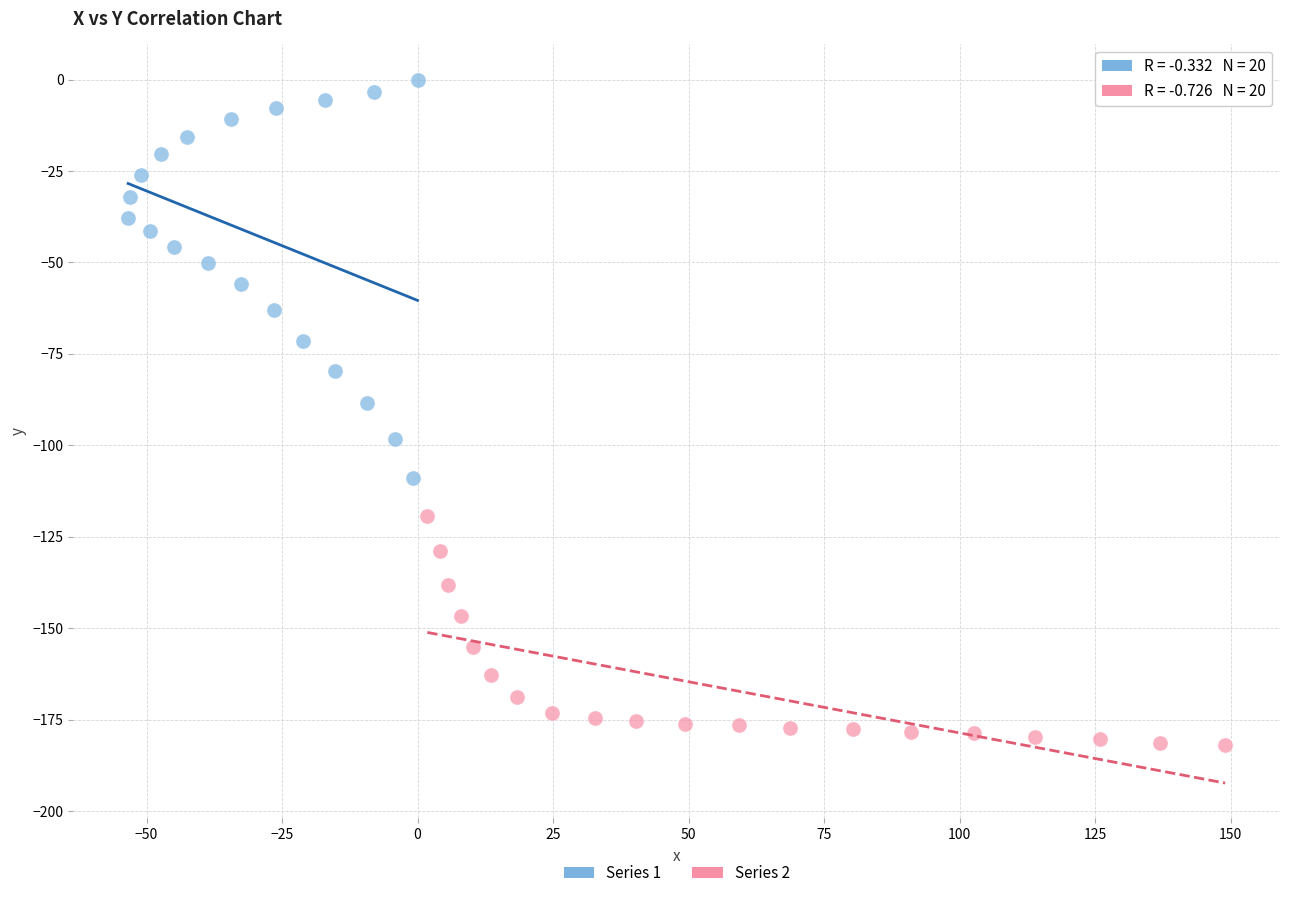

Which series reaches the minimum Y coordinate?

Series 2